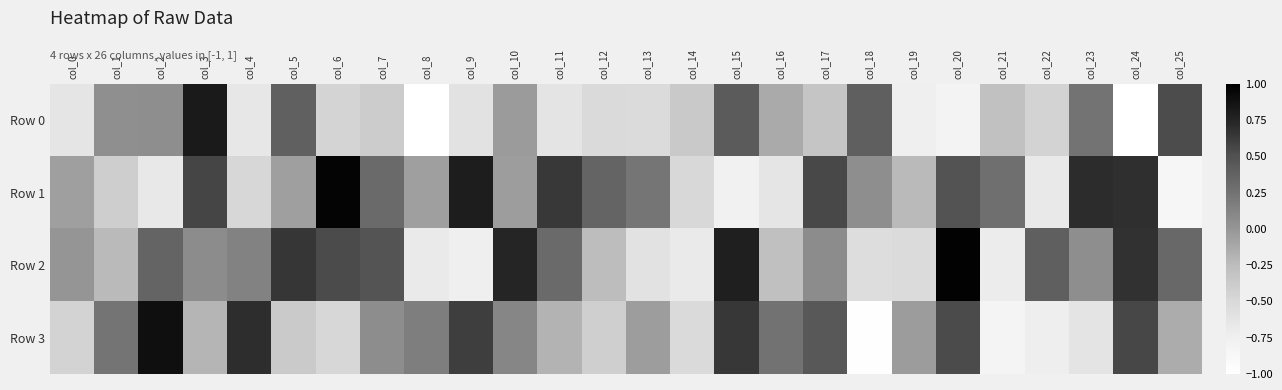

Reading right to left, what are all the values shown in this chart?

Row 0: col_25=0.5	col_24=-1.0	col_23=0.2	col_22=-0.4	col_21=-0.3	col_20=-0.8	col_19=-0.7	col_18=0.4	col_17=-0.3	col_16=-0.1	col_15=0.4	col_14=-0.4	col_13=-0.5	col_12=-0.5	col_11=-0.6	col_10=-0.0	col_9=-0.6	col_8=-1.0	col_7=-0.4	col_6=-0.5	col_5=0.4	col_4=-0.6	col_3=0.8	col_2=0.1	col_1=0.0	col_0=-0.6
Row 1: col_25=-0.8	col_24=0.7	col_23=0.7	col_22=-0.7	col_21=0.3	col_20=0.5	col_19=-0.2	col_18=0.1	col_17=0.6	col_16=-0.6	col_15=-0.8	col_14=-0.5	col_13=0.2	col_12=0.4	col_11=0.6	col_10=-0.1	col_9=0.8	col_8=-0.1	col_7=0.3	col_6=1.0	col_5=-0.1	col_4=-0.5	col_3=0.6	col_2=-0.7	col_1=-0.4	col_0=-0.1
Row 2: col_25=0.3	col_24=0.7	col_23=0.1	col_22=0.4	col_21=-0.7	col_20=1.0	col_19=-0.5	col_18=-0.6	col_17=0.1	col_16=-0.3	col_15=0.8	col_14=-0.7	col_13=-0.6	col_12=-0.3	col_11=0.3	col_10=0.7	col_9=-0.7	col_8=-0.7	col_7=0.5	col_6=0.5	col_5=0.6	col_4=0.1	col_3=0.1	col_2=0.4	col_1=-0.2	col_0=0.0
Row 3: col_25=-0.1	col_24=0.6	col_23=-0.6	col_22=-0.7	col_21=-0.8	col_20=0.5	col_19=-0.0	col_18=-1.0	col_17=0.4	col_16=0.3	col_15=0.6	col_14=-0.5	col_13=-0.1	col_12=-0.4	col_11=-0.2	col_10=0.1	col_9=0.6	col_8=0.2	col_7=0.1	col_6=-0.5	col_5=-0.4	col_4=0.7	col_3=-0.2	col_2=0.9	col_1=0.2	col_0=-0.4